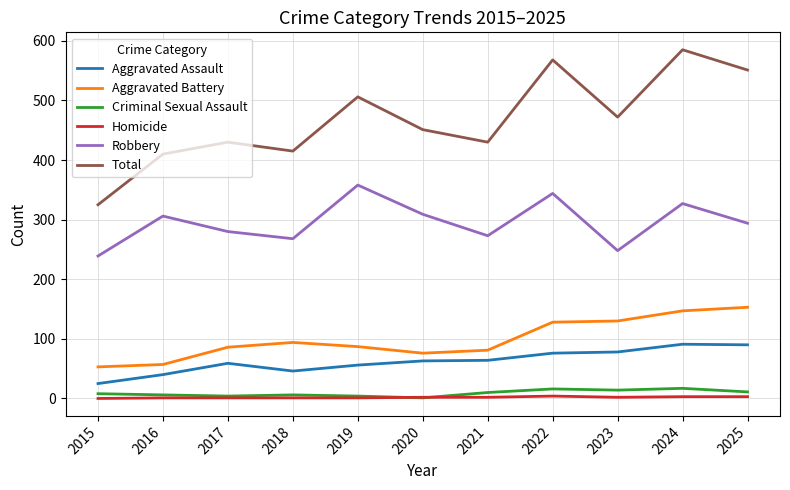

True or false: Homicide and Total cross at least once.

False